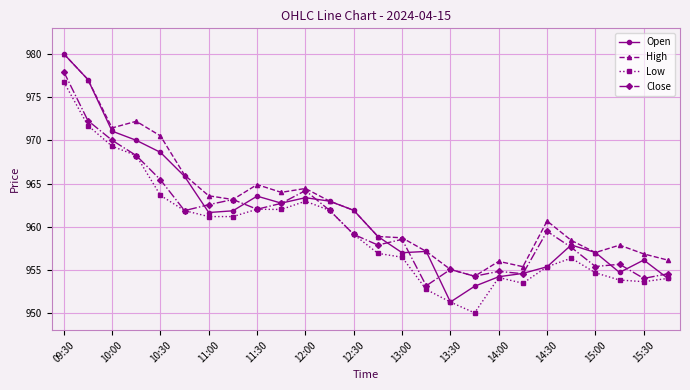

Which series has the largest range (max minus min)?

Open